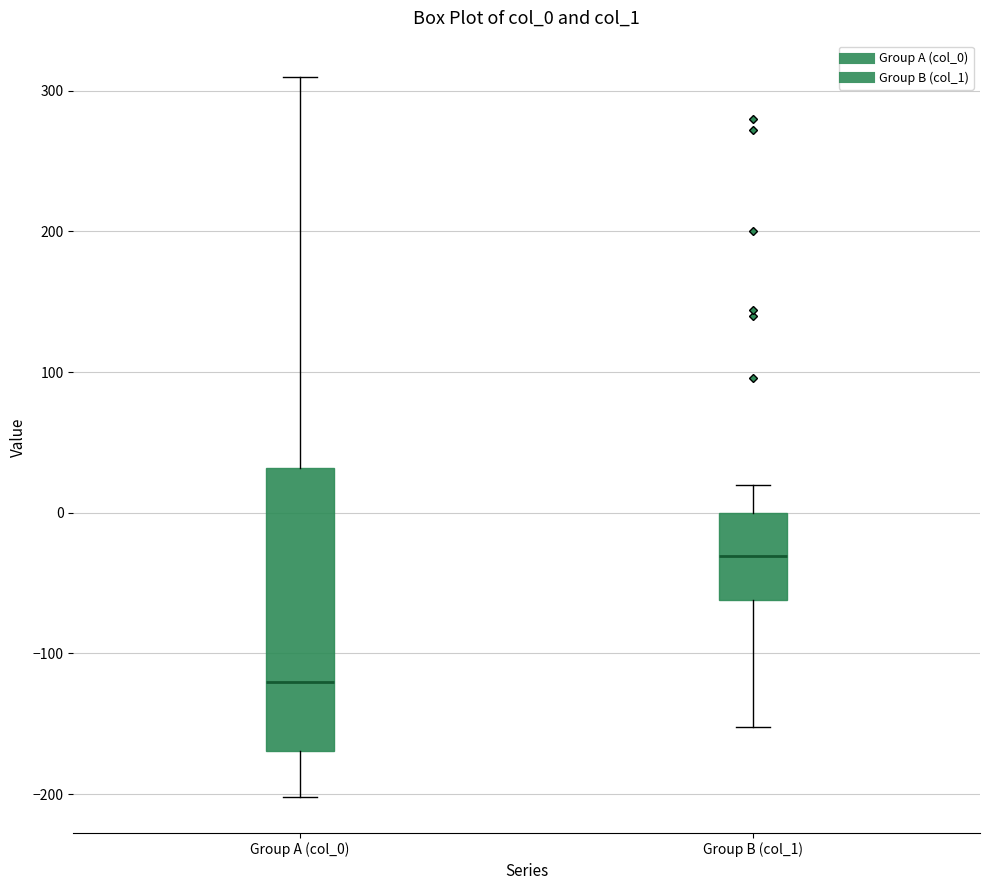

Where is the upper edge of the box for Group A (col_0) on the y-axis? The values are not printed on the chart, so give them approximately, as read against the axis.

30